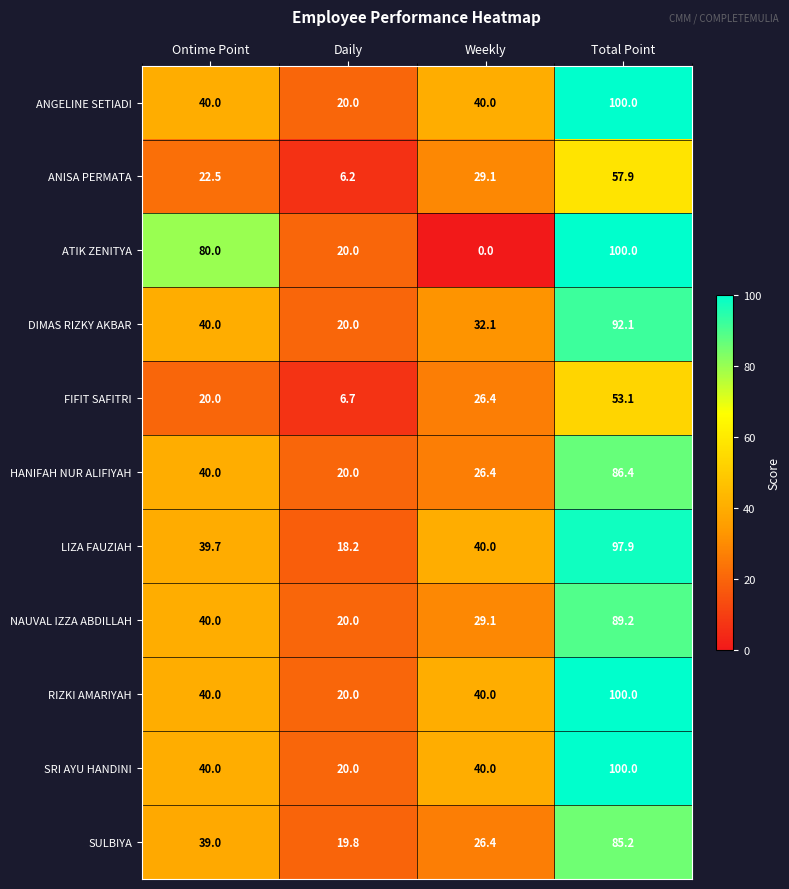

Rank the categories by HANIFAH NUR ALIFIYAH value from highest to lowest.

Total Point, Ontime Point, Weekly, Daily